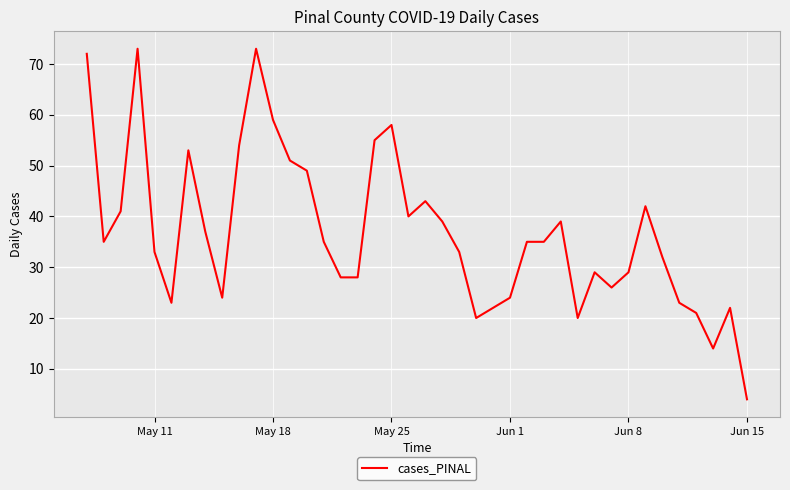

Reading right to left, transcribe all the data shown in this chart.

4	22	14	21	23	32	42	29	26	29	20	39	35	35	24	22	20	33	39	43	40	58	55	28	28	35	49	51	59	73	54	24	37	53	23	33	73	41	35	72